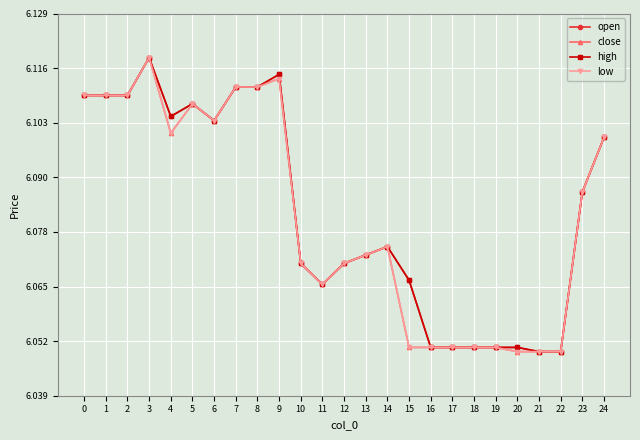

Which series has the largest total across all categories?

open